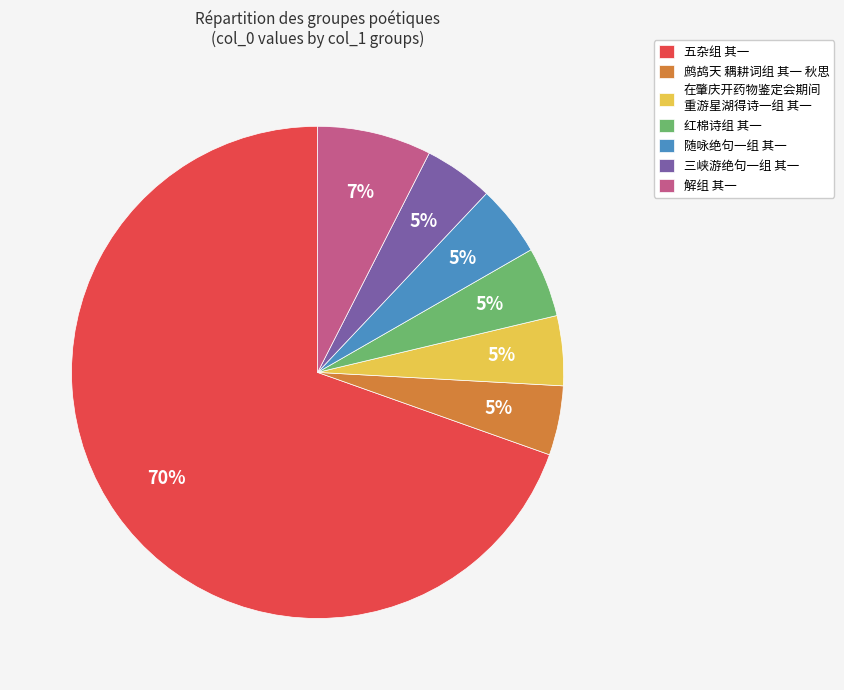

Which slice is the largest?

五杂组 其一